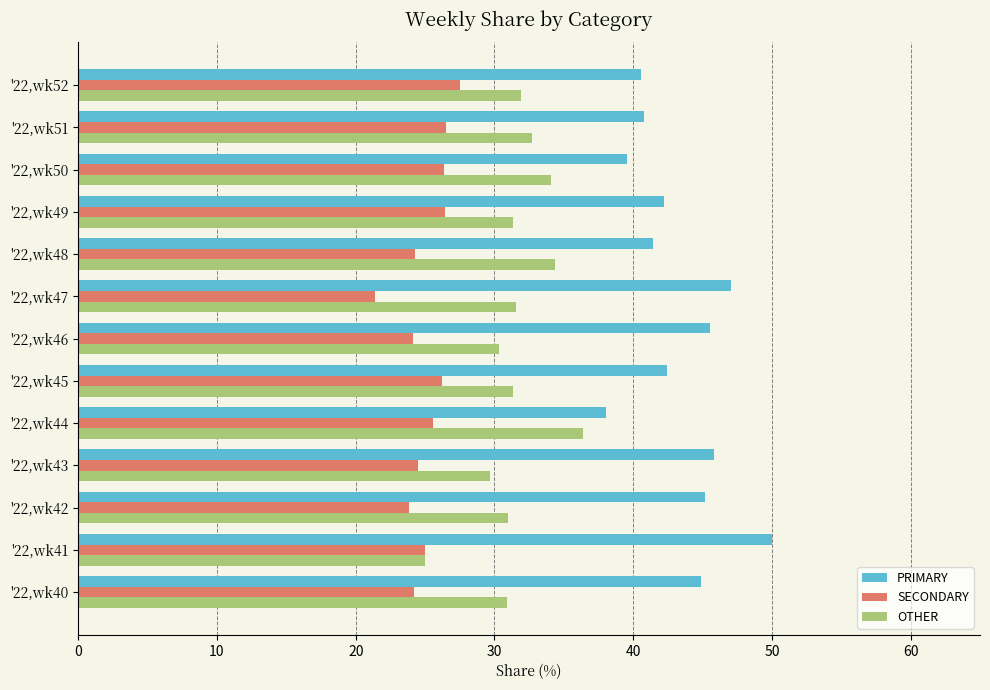

At how many categories does at least one series exceed 44?

6